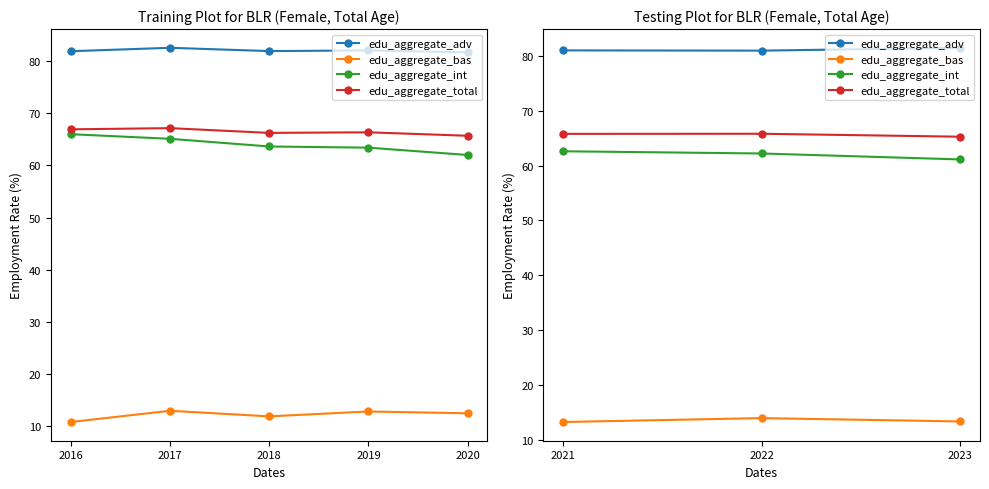

Where does the edu_aggregate_int series first go above 62?

2021